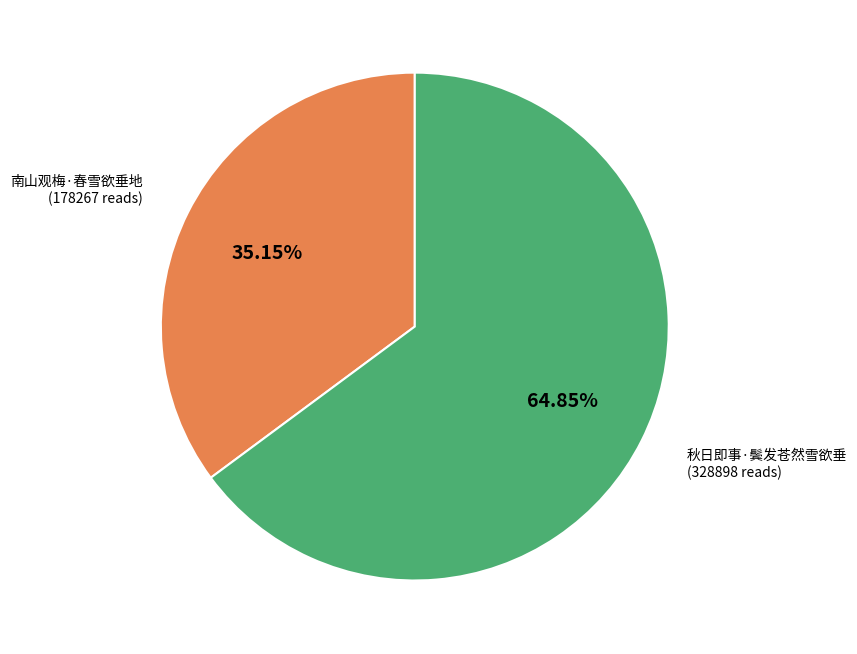

Is there any slice that represents more than half of the pie?

Yes